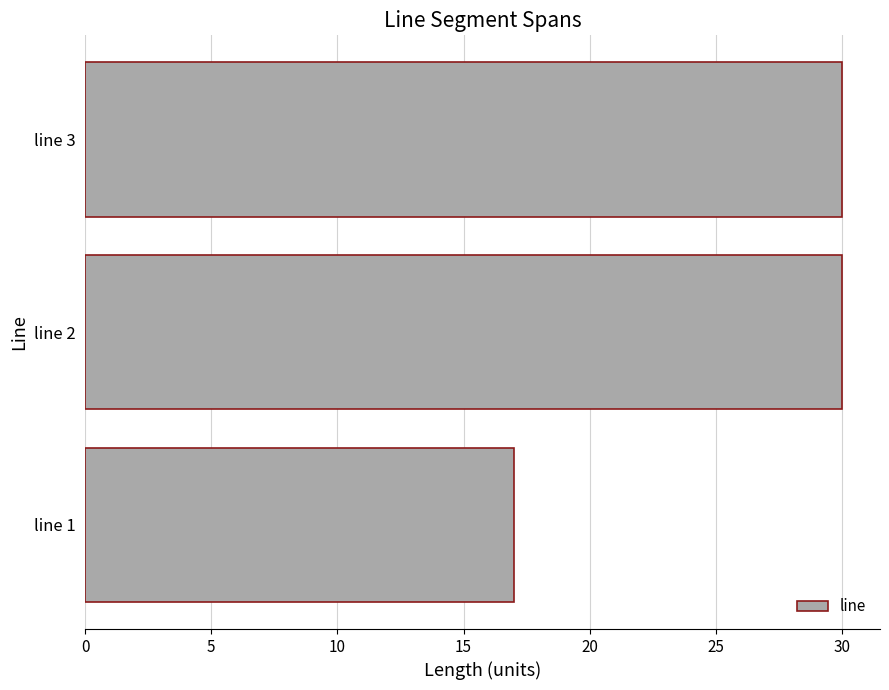

What is the minimum value shown in the chart?

17